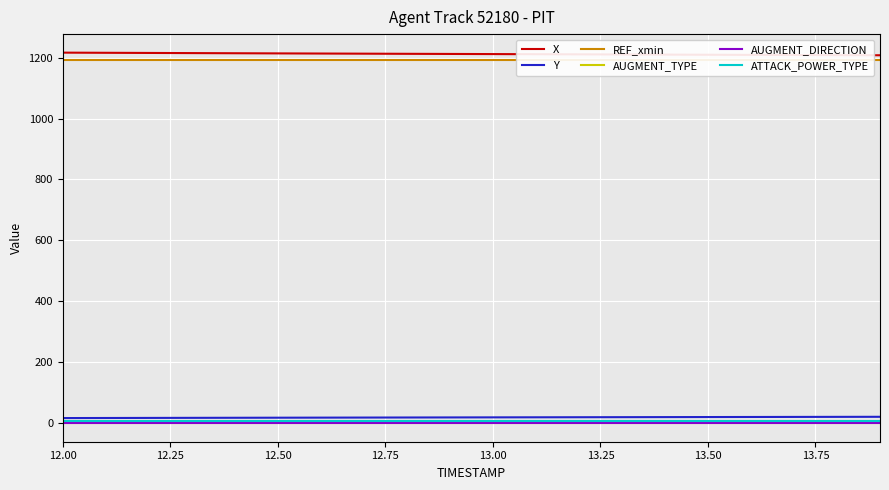

Reading right to left, extract all data points from this chart.

X: 1207.6	1208.0	1208.5	1208.9	1209.3	1209.8	1210.2	1210.6	1211.1	1211.5	1212.0	1212.4	1212.8	1213.3	1213.8	1214.2	1214.7	1215.2	1215.7	1216.2
Y: 21.0	20.8	20.6	20.4	20.2	20.0	19.8	19.6	19.3	19.1	18.9	18.7	18.5	18.3	18.0	17.8	17.6	17.3	17.1	16.8
REF_xmin: 1190.6	1190.6	1190.6	1190.6	1190.6	1190.6	1190.6	1190.6	1190.6	1190.6	1190.6	1190.6	1190.6	1190.6	1190.6	1190.6	1190.6	1190.6	1190.6	1190.6
AUGMENT_TYPE: 1.0	1.0	1.0	1.0	1.0	1.0	1.0	1.0	1.0	1.0	1.0	1.0	1.0	1.0	1.0	1.0	1.0	1.0	1.0	1.0
AUGMENT_DIRECTION: 0.0	0.0	0.0	0.0	0.0	0.0	0.0	0.0	0.0	0.0	0.0	0.0	0.0	0.0	0.0	0.0	0.0	0.0	0.0	0.0
ATTACK_POWER_TYPE: 8.0	8.0	8.0	8.0	8.0	8.0	8.0	8.0	8.0	8.0	8.0	8.0	8.0	8.0	8.0	8.0	8.0	8.0	8.0	8.0